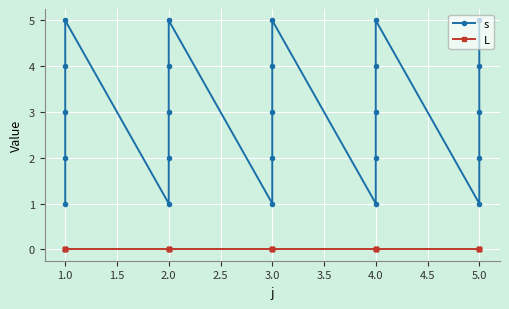

Which series has the largest total across all categories?

s